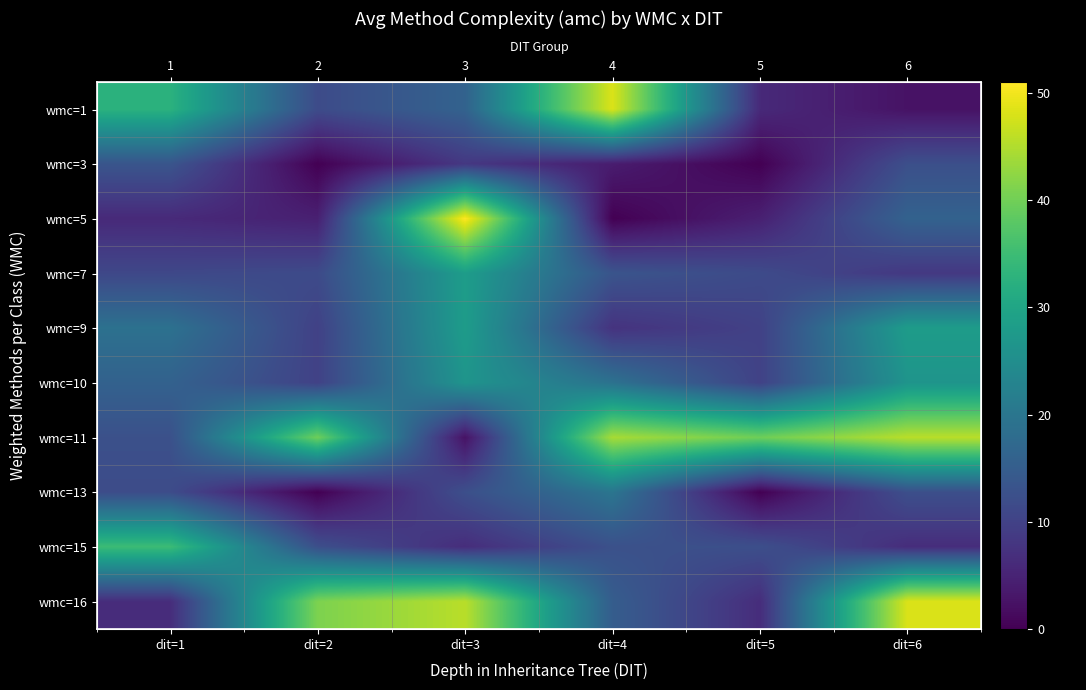

What is the difference between the wmc=5 values at dit=5 and dit=1?

1.4